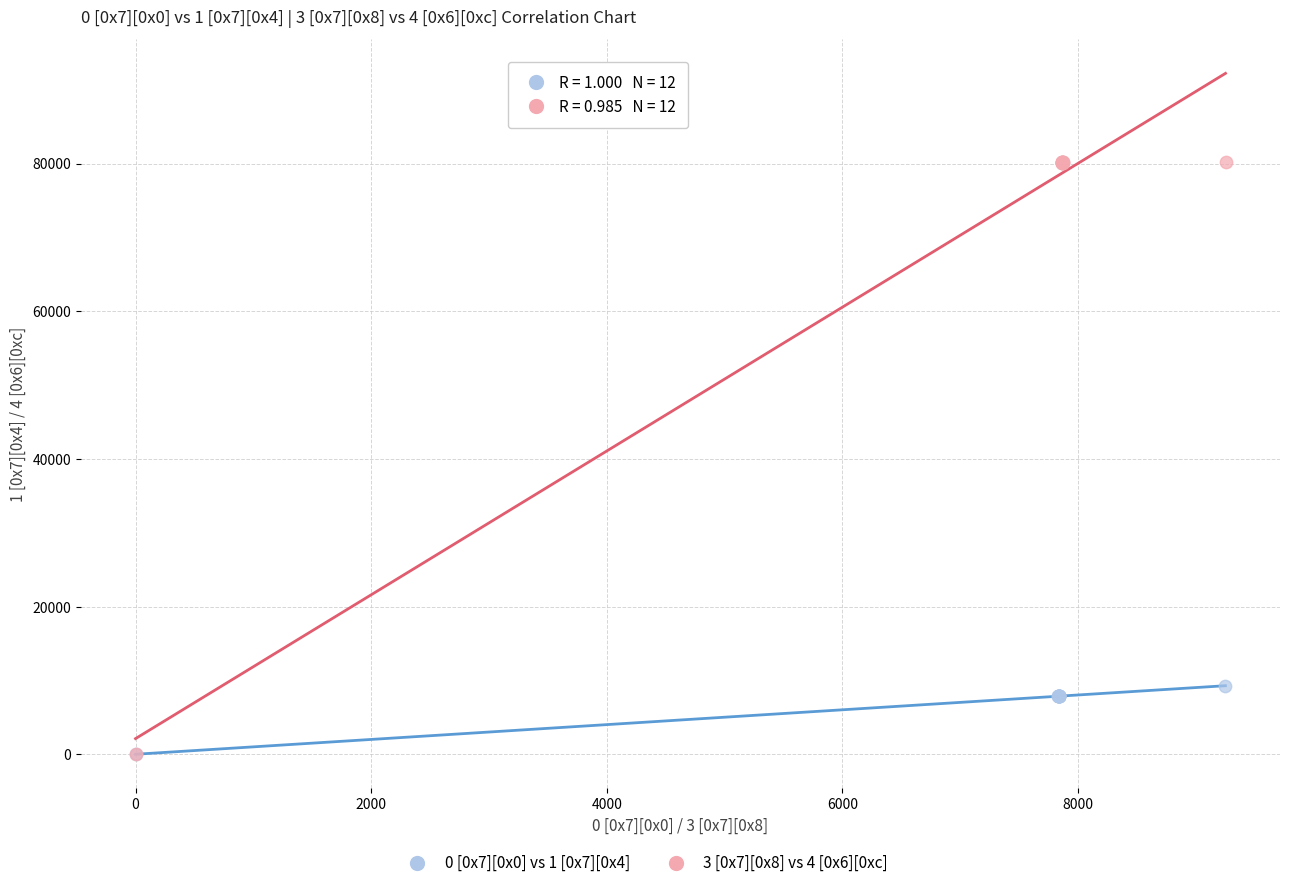

Which series has the largest Y range (max minus min)?

3 [0x7][0x8] vs 4 [0x6][0xc]